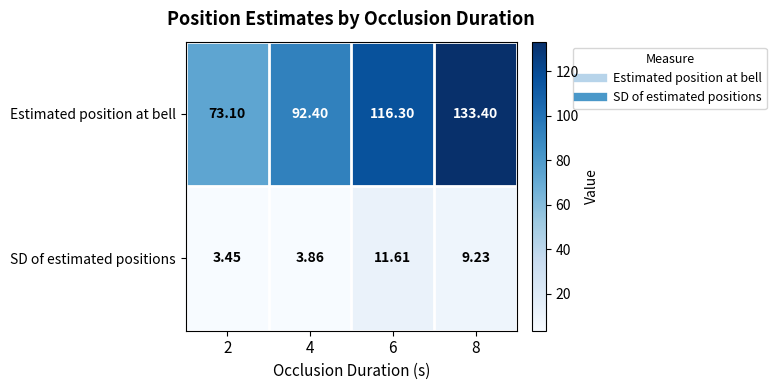

List the series in order of their peak value, lowest first.

SD of estimated positions, Estimated position at bell